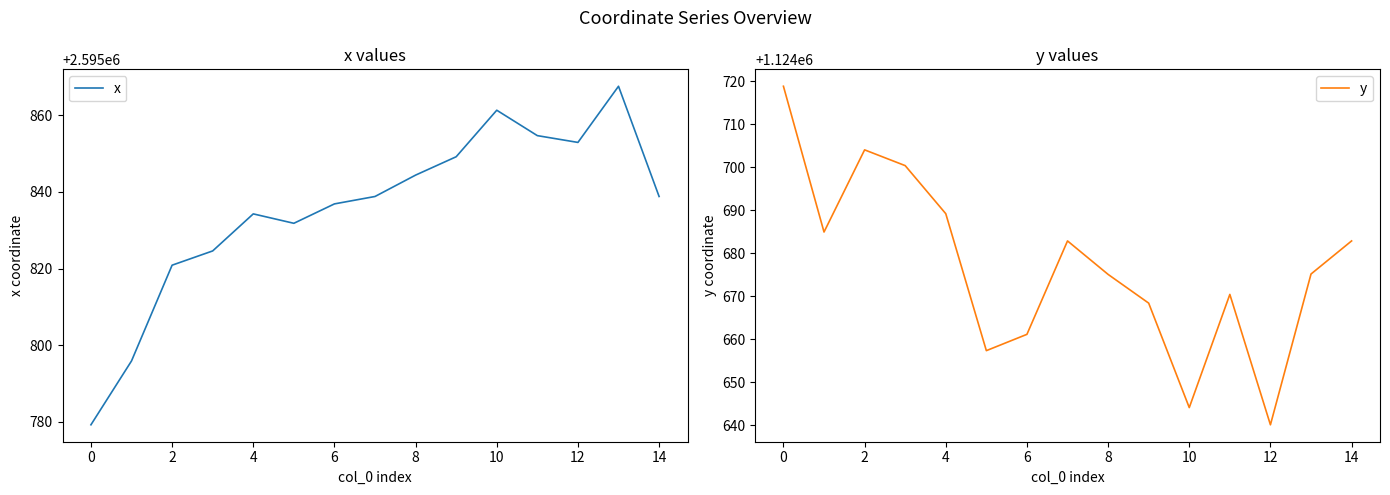

Rank the series at 2 from lowest to highest value.

y, x